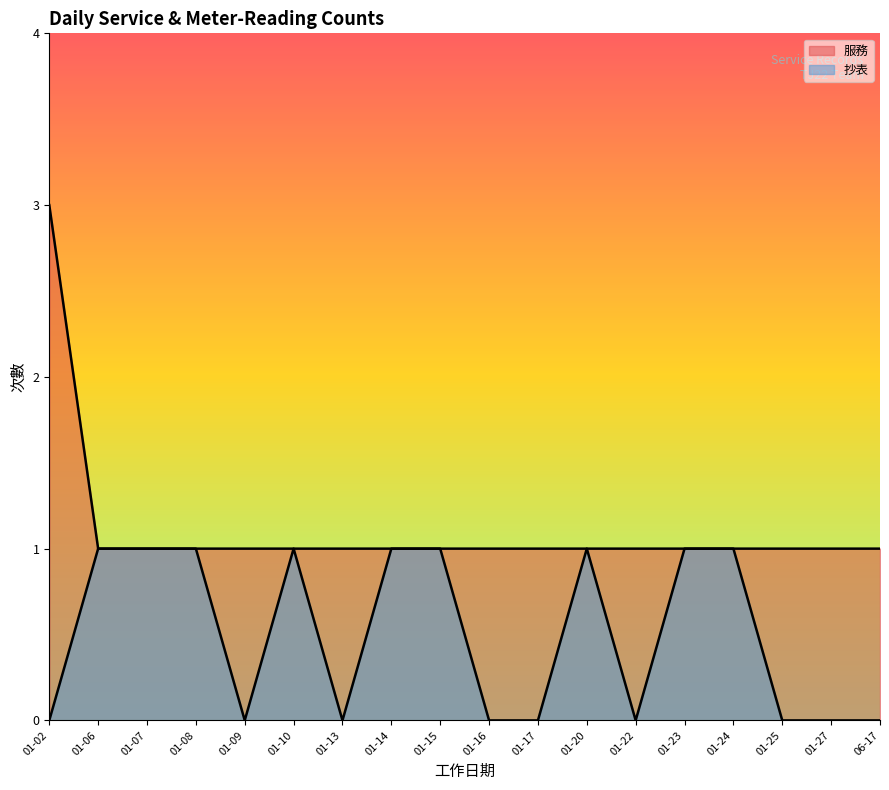

How many series are shown in this chart?

2